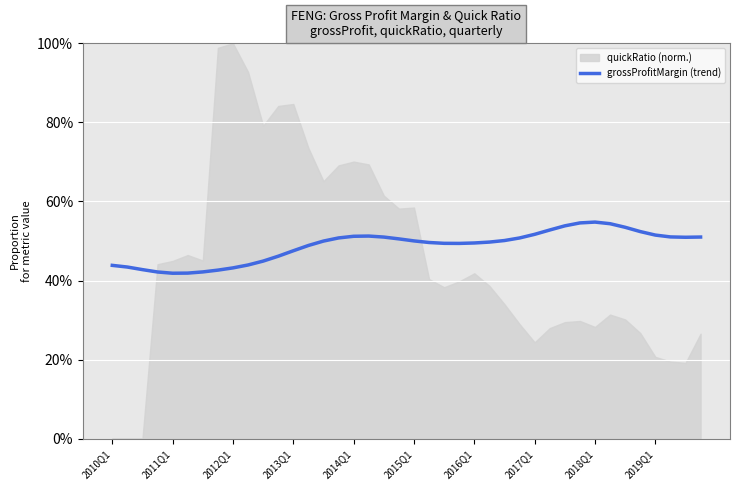

What is the value of the 28th point from the left?

0.5